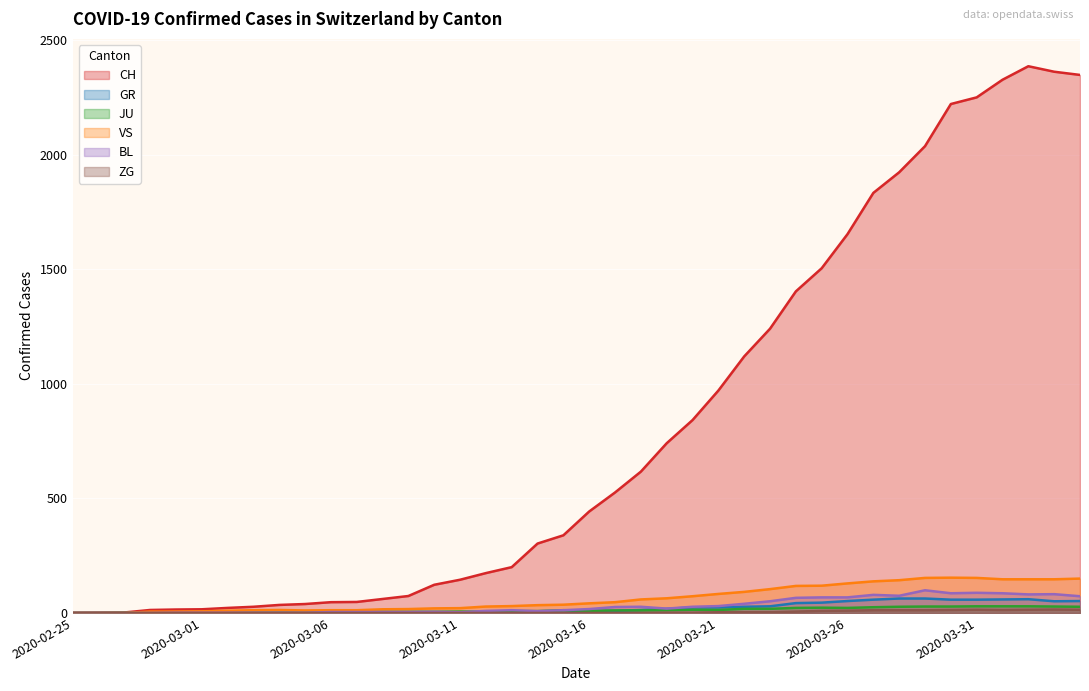

Reading right to left, list all the values displayed in this chart.

CH: 2020-04-04=2349	2020-04-03=2363	2020-04-02=2387	2020-04-01=2328	2020-03-31=2251	2020-03-30=2222	2020-03-29=2038	2020-03-28=1924	2020-03-27=1834	2020-03-26=1654	2020-03-25=1505	2020-03-24=1404	2020-03-23=1241	2020-03-22=1120	2020-03-21=971	2020-03-20=842	2020-03-19=741	2020-03-18=617	2020-03-17=526	2020-03-16=443	2020-03-15=339	2020-03-14=303	2020-03-13=200	2020-03-12=174	2020-03-11=145	2020-03-10=123	2020-03-09=74	2020-03-08=61	2020-03-07=48	2020-03-06=47	2020-03-05=39	2020-03-04=35	2020-03-03=27	2020-03-02=22	2020-03-01=16	2020-02-29=15	2020-02-28=13	2020-02-27=2	2020-02-26=1	2020-02-25=0
GR: 2020-04-04=52	2020-04-03=51	2020-04-02=60	2020-04-01=59	2020-03-31=58	2020-03-30=58	2020-03-29=63	2020-03-28=63	2020-03-27=58	2020-03-26=52	2020-03-25=45	2020-03-24=43	2020-03-23=29	2020-03-22=27	2020-03-21=24	2020-03-20=24	2020-03-19=18	2020-03-18=13	2020-03-17=9	2020-03-16=9	2020-03-15=0	2020-03-14=6	2020-03-13=0	2020-03-12=0	2020-03-11=0	2020-03-10=0	2020-03-09=0	2020-03-08=0	2020-03-07=0	2020-03-06=0	2020-03-05=0	2020-03-04=0	2020-03-03=0	2020-03-02=0	2020-03-01=0	2020-02-29=0	2020-02-28=0	2020-02-27=0	2020-02-26=0	2020-02-25=0
JU: 2020-04-04=27	2020-04-03=28	2020-04-02=29	2020-04-01=29	2020-03-31=29	2020-03-30=28	2020-03-29=28	2020-03-28=27	2020-03-27=25	2020-03-26=22	2020-03-25=23	2020-03-24=22	2020-03-23=18	2020-03-22=18	2020-03-21=13	2020-03-20=14	2020-03-19=12	2020-03-18=11	2020-03-17=11	2020-03-16=9	2020-03-15=12	2020-03-14=8	2020-03-13=8	2020-03-12=6	2020-03-11=6	2020-03-10=5	2020-03-09=5	2020-03-08=5	2020-03-07=5	2020-03-06=5	2020-03-05=2	2020-03-04=1	2020-03-03=1	2020-03-02=1	2020-03-01=1	2020-02-29=1	2020-02-28=1	2020-02-27=1	2020-02-26=0	2020-02-25=0
VS: 2020-04-04=150	2020-04-03=147	2020-04-02=147	2020-04-01=147	2020-03-31=153	2020-03-30=154	2020-03-29=153	2020-03-28=143	2020-03-27=138	2020-03-26=129	2020-03-25=119	2020-03-24=118	2020-03-23=104	2020-03-22=92	2020-03-21=83	2020-03-20=73	2020-03-19=64	2020-03-18=59	2020-03-17=47	2020-03-16=42	2020-03-15=36	2020-03-14=34	2020-03-13=30	2020-03-12=28	2020-03-11=21	2020-03-10=20	2020-03-09=17	2020-03-08=16	2020-03-07=12	2020-03-06=12	2020-03-05=11	2020-03-04=13	2020-03-03=12	2020-03-02=10	2020-03-01=7	2020-02-29=6	2020-02-28=6	2020-02-27=0	2020-02-26=0	2020-02-25=0
BL: 2020-04-04=73	2020-04-03=82	2020-04-02=81	2020-04-01=86	2020-03-31=88	2020-03-30=86	2020-03-29=99	2020-03-28=75	2020-03-27=79	2020-03-26=68	2020-03-25=68	2020-03-24=66	2020-03-23=51	2020-03-22=40	2020-03-21=30	2020-03-20=27	2020-03-19=19	2020-03-18=27	2020-03-17=26	2020-03-16=17	2020-03-15=12	2020-03-14=8	2020-03-13=12	2020-03-12=9	2020-03-11=3	2020-03-10=5	2020-03-09=4	2020-03-08=4	2020-03-07=4	2020-03-06=4	2020-03-05=1	2020-03-04=1	2020-03-03=1	2020-03-02=1	2020-03-01=1	2020-02-29=1	2020-02-28=0	2020-02-27=0	2020-02-26=0	2020-02-25=0
ZG: 2020-04-04=14	2020-04-03=15	2020-04-02=14	2020-04-01=13	2020-03-31=14	2020-03-30=13	2020-03-29=12	2020-03-28=12	2020-03-27=12	2020-03-26=10	2020-03-25=9	2020-03-24=6	2020-03-23=3	2020-03-22=3	2020-03-21=3	2020-03-20=1	2020-03-19=1	2020-03-18=0	2020-03-17=0	2020-03-16=0	2020-03-15=0	2020-03-14=0	2020-03-13=0	2020-03-12=0	2020-03-11=0	2020-03-10=0	2020-03-09=0	2020-03-08=0	2020-03-07=0	2020-03-06=0	2020-03-05=0	2020-03-04=0	2020-03-03=0	2020-03-02=0	2020-03-01=0	2020-02-29=0	2020-02-28=0	2020-02-27=0	2020-02-26=0	2020-02-25=0